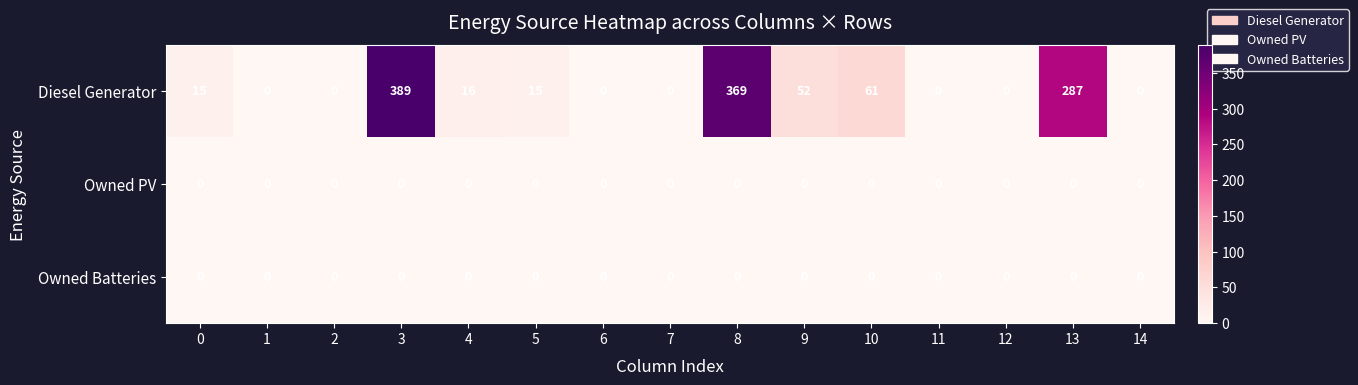

What is the spread (max minus min) of values at 8?

369